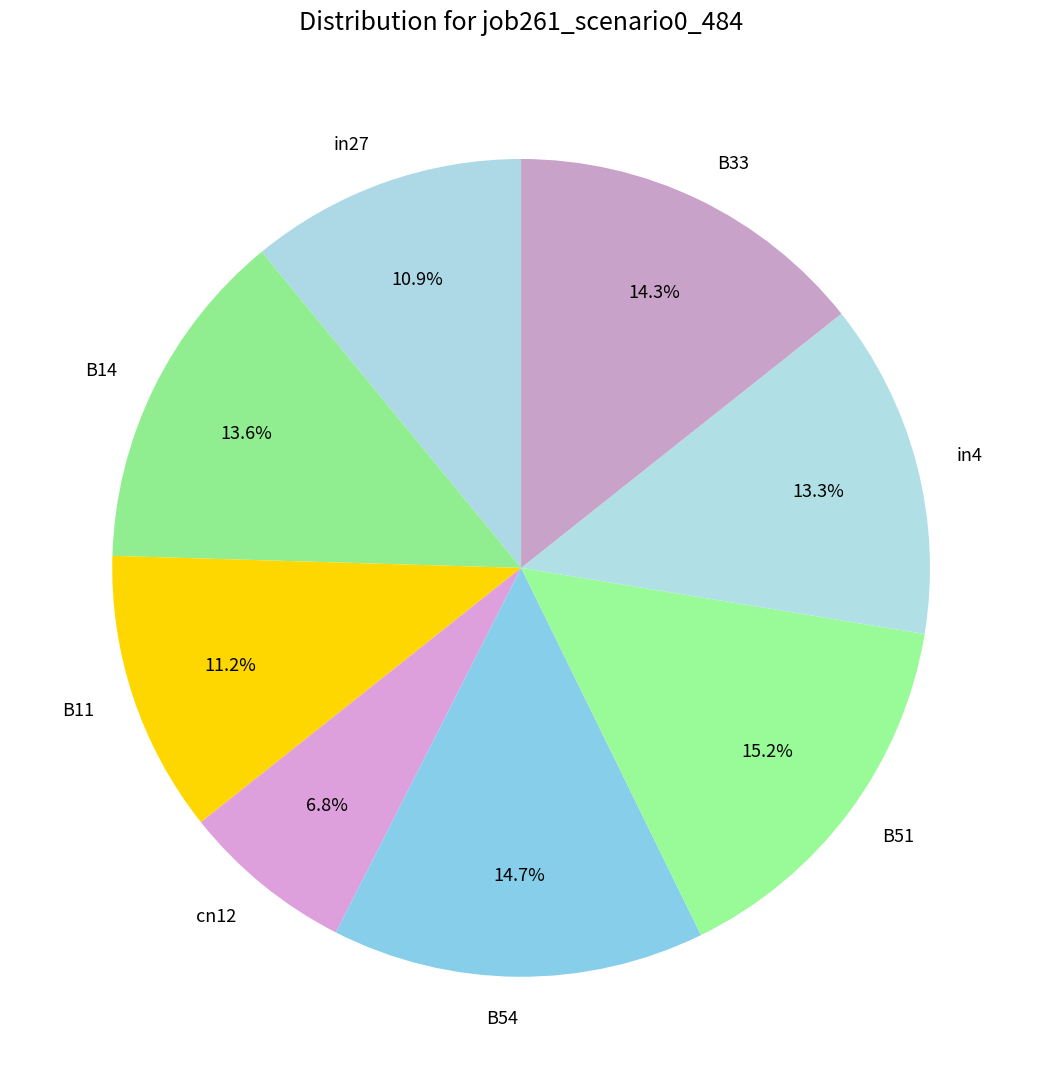

Is there a majority slice in this chart?

No